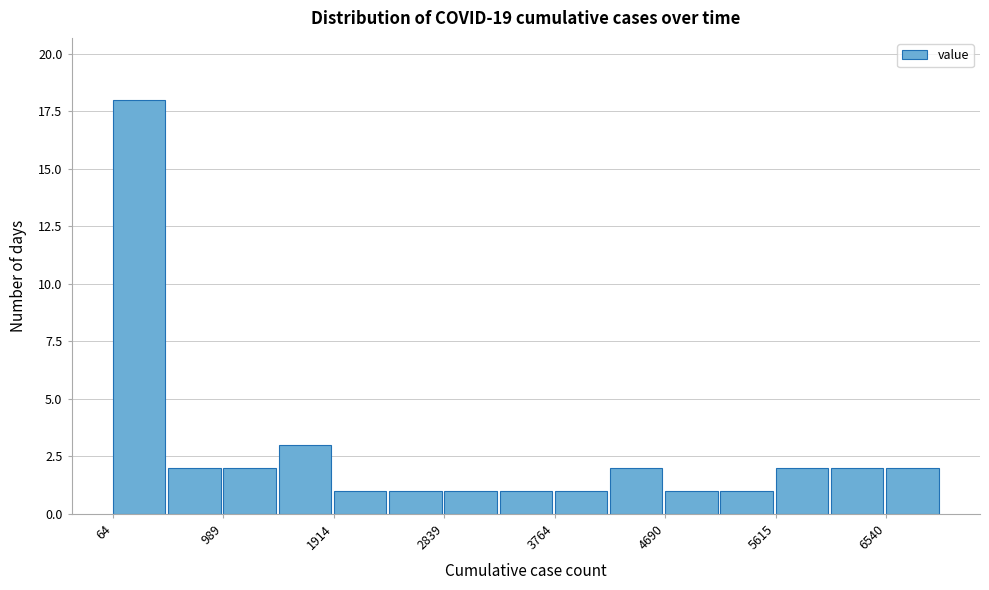

Reading left to right, list every bar in this chart as the range it spans on the x-axis followed by its height. Neither the bar edges nor the heights are printed on the chart, so give them approximately, as read against the axes.

100 to 500: 18
500 to 1000: 2
1000 to 1500: 2
1500 to 1900: 3
1900 to 2400: 1
2400 to 2800: 1
2800 to 3300: 1
3300 to 3800: 1
3800 to 4200: 1
4200 to 4700: 2
4700 to 5200: 1
5200 to 5600: 1
5600 to 6100: 2
6100 to 6500: 2
6500 to 7000: 2